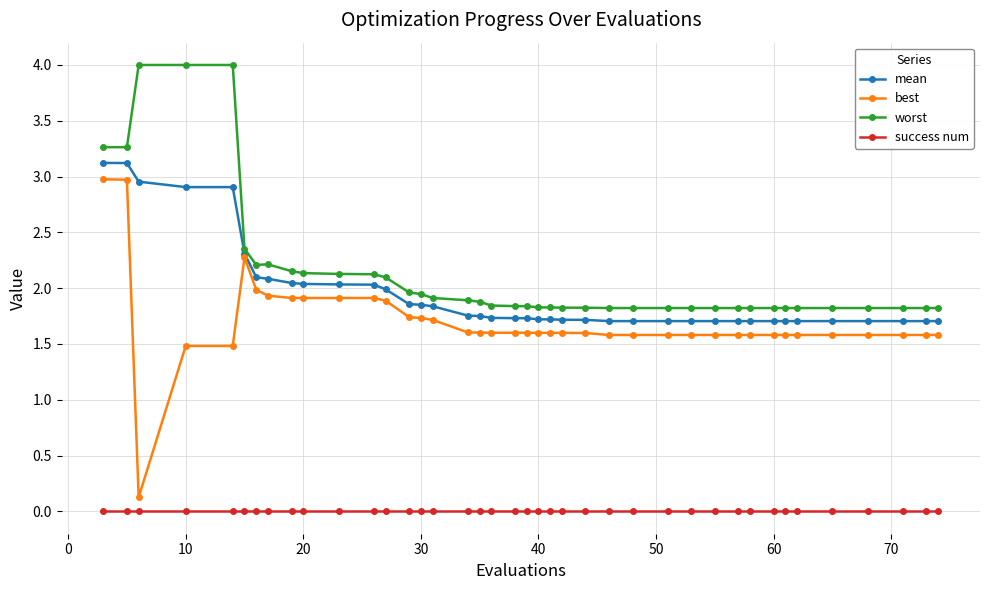

True or false: worst and success num intersect in this chart.

False